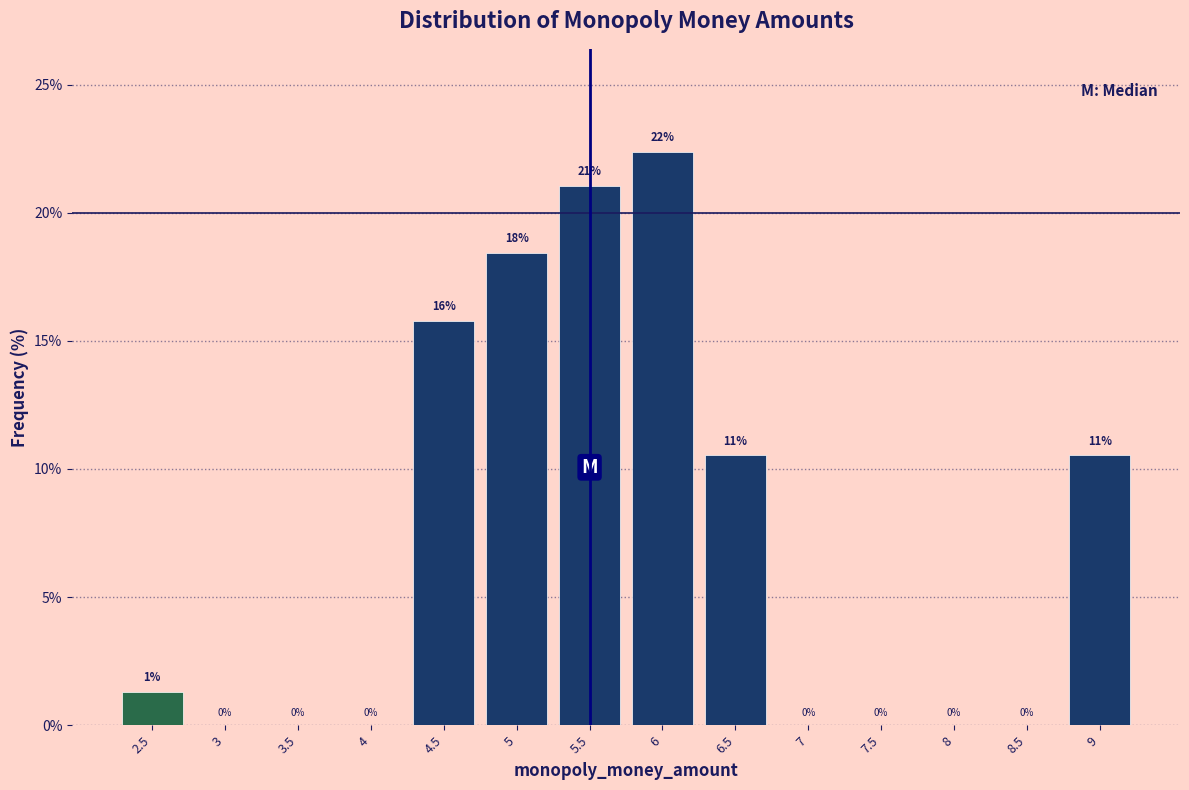

Which range on the x-axis has the tallest bar?

5.75 to 6.25